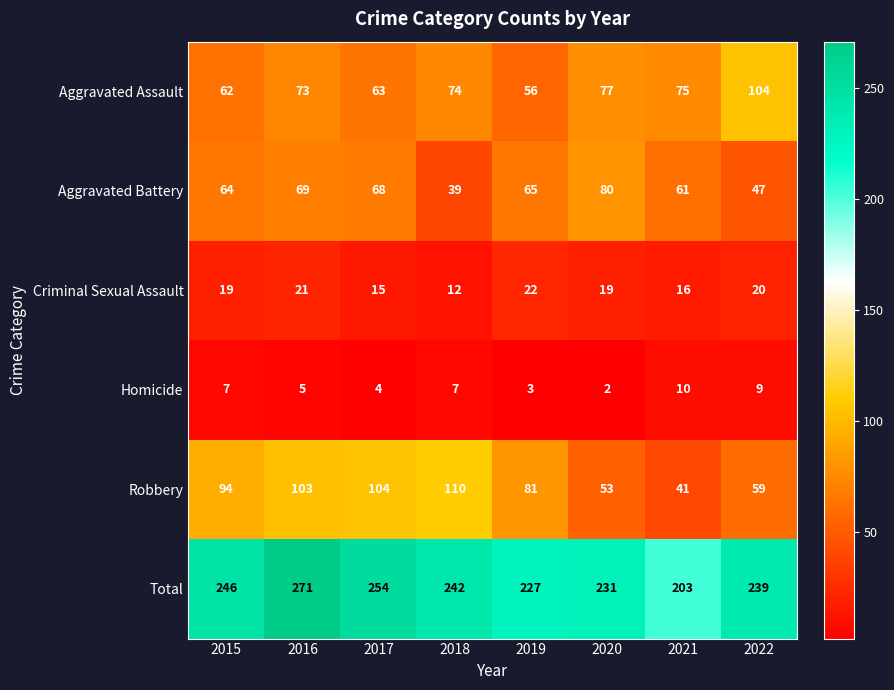

What is the spread (max minus min) of values at 2019?

224